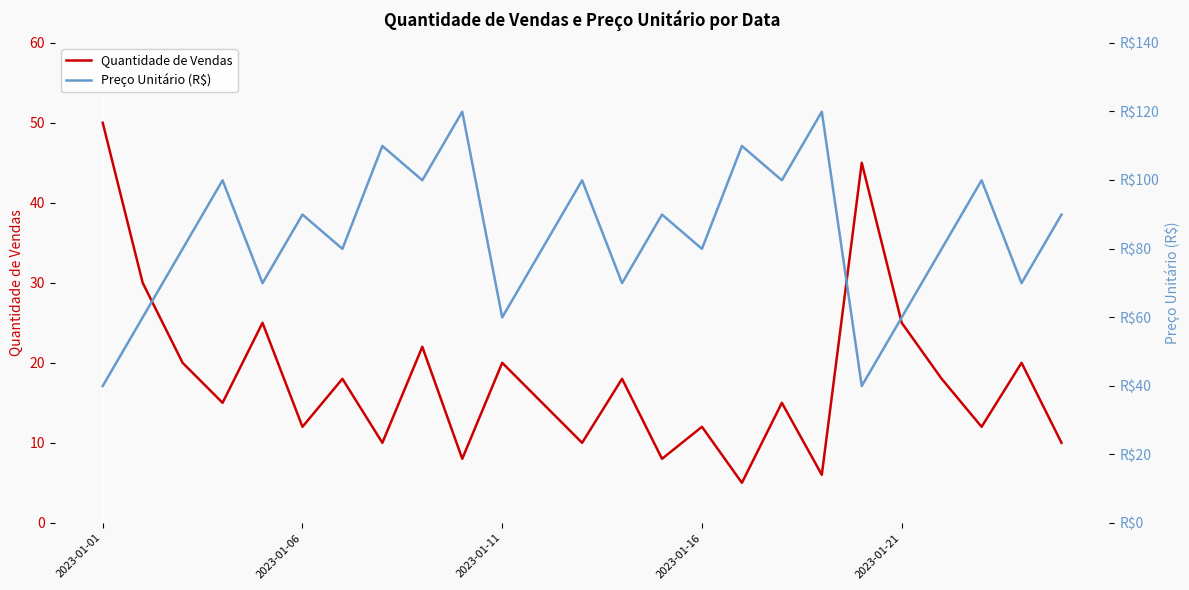

In Preço Unitário (R$), how many points are higher than both neighbors (excluding endpoints)?

9